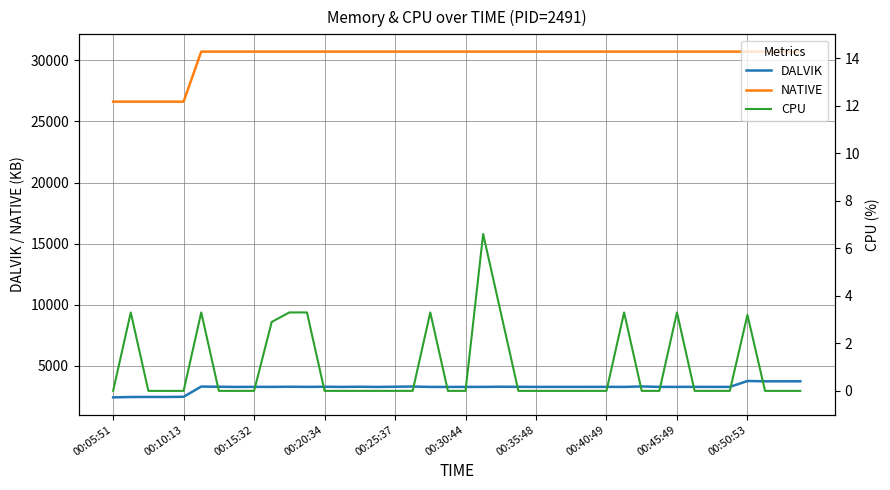

True or false: DALVIK and CPU intersect in this chart.

False